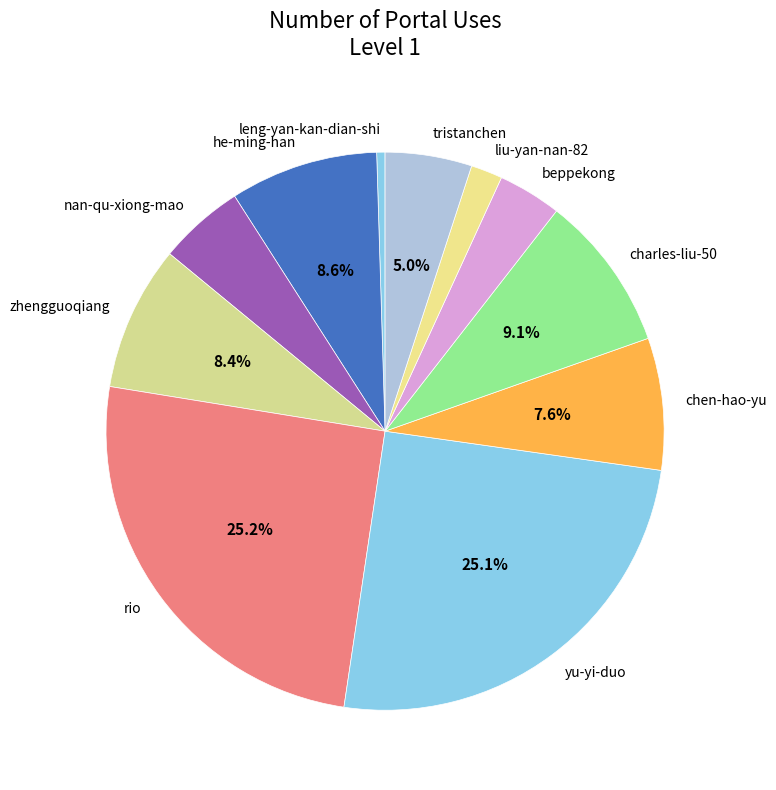

Is there a majority slice in this chart?

No